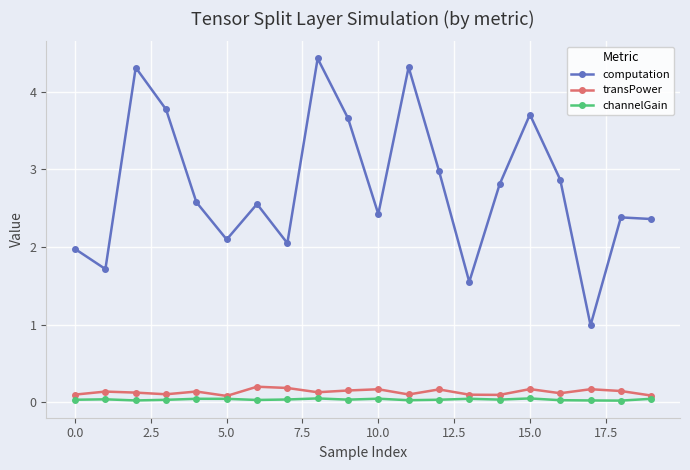

In channelGain, how many points are lower than both neighbors (excluding endpoints)?

6